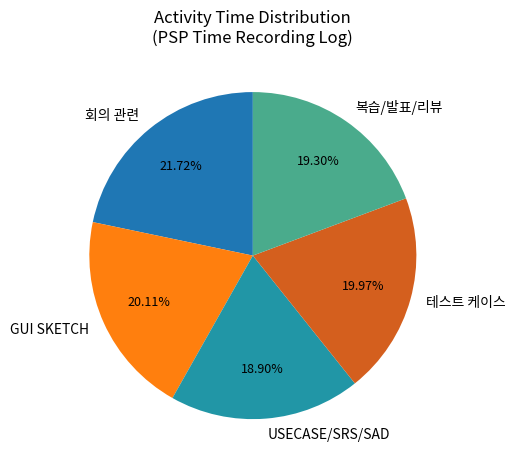

Combined, do 회의 관련 and 테스트 케이스 account for over 50%?

No